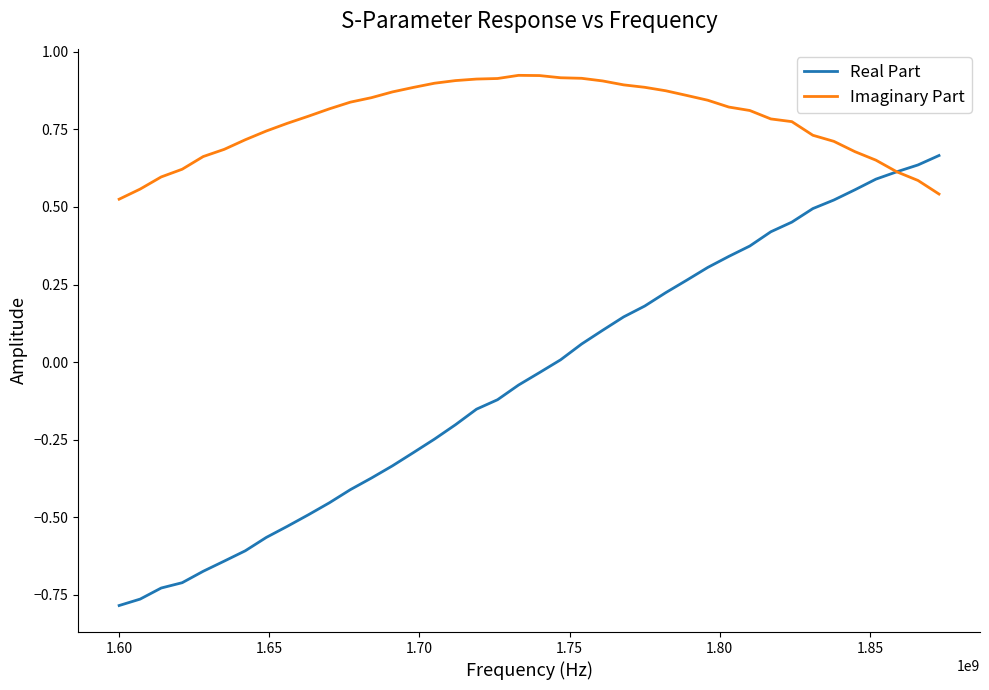

Which series has the largest total across all categories?

Imaginary Part